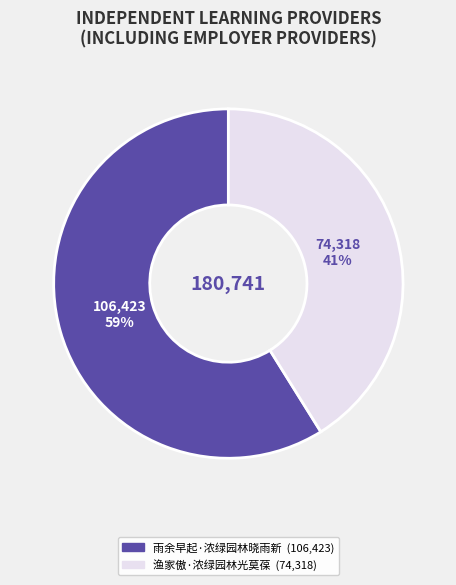

Rank the categories by value from lowest to highest.

渔家傲·浓绿园林光莫葆, 雨余早起·浓绿园林晓雨新